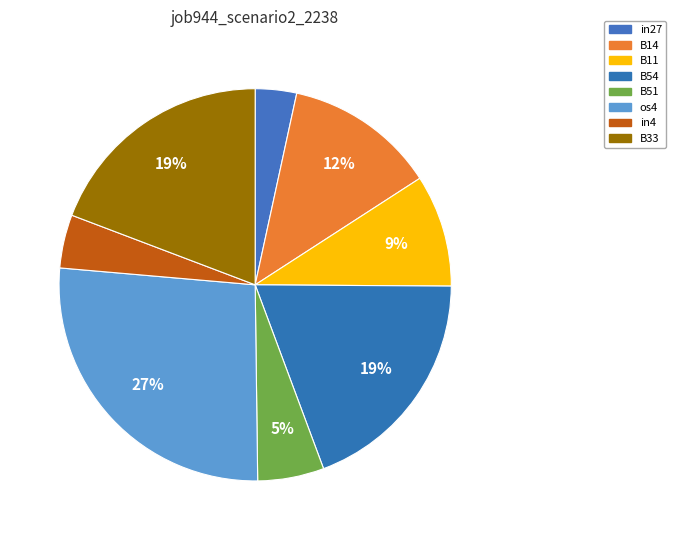

To the nearest percent, what portion does B11 represent?

9%